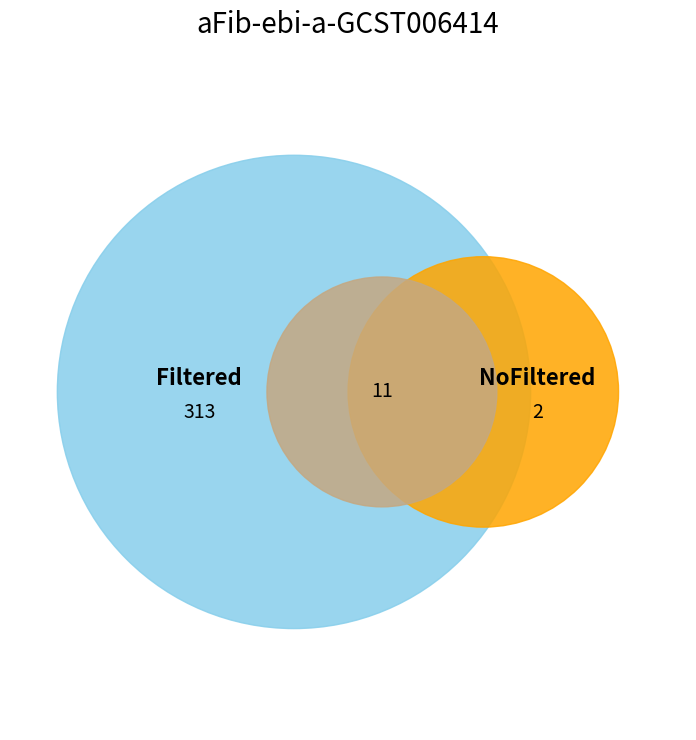

Between 25 and 13, which is larger?

25